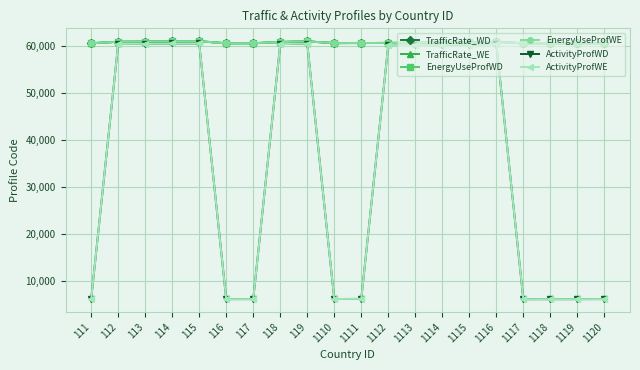

Reading left to right, list all the values displayed in this chart.

TrafficRate_WD: 111=60511	112=60821	113=60845	114=60917	115=60937	116=60503	117=60509	118=60775	119=60909	1110=60537	1111=60555	1112=60581	1113=60593	1114=60657	1115=60683	1116=60819	1117=60493	1118=60495	1119=60501	1120=60515
TrafficRate_WE: 111=60510	112=60820	113=60844	114=60916	115=60936	116=60502	117=60508	118=60774	119=60908	1110=60536	1111=60554	1112=60580	1113=60592	1114=60656	1115=60682	1116=60818	1117=60492	1118=60494	1119=60500	1120=60514
EnergyUseProfWD: 111=60510	112=60820	113=60844	114=60916	115=60936	116=60502	117=60508	118=60774	119=60908	1110=60536	1111=60554	1112=60580	1113=60592	1114=60656	1115=60682	1116=60818	1117=60492	1118=60494	1119=60500	1120=60514
EnergyUseProfWE: 111=60510	112=60820	113=60844	114=60916	115=60936	116=60502	117=60508	118=60774	119=60908	1110=60536	1111=60554	1112=60580	1113=60592	1114=60656	1115=60682	1116=60818	1117=60492	1118=60494	1119=60500	1120=60514
ActivityProfWD: 111=6050	112=60360	113=60384	114=60456	115=60476	116=6042	117=6048	118=60314	119=60448	1110=6076	1111=6094	1112=60120	1113=60132	1114=60196	1115=60222	1116=60358	1117=6032	1118=6034	1119=6040	1120=6054
ActivityProfWE: 111=6051	112=60361	113=60385	114=60457	115=60477	116=6043	117=6049	118=60315	119=60449	1110=6077	1111=6095	1112=60121	1113=60133	1114=60197	1115=60223	1116=60359	1117=6033	1118=6035	1119=6041	1120=6055